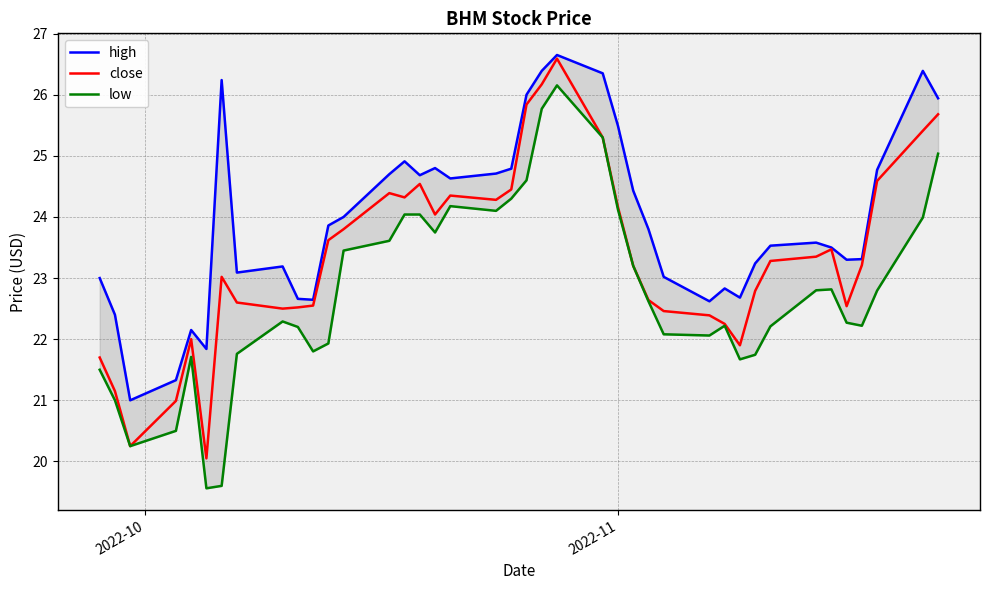

What is the maximum value for close?

26.6